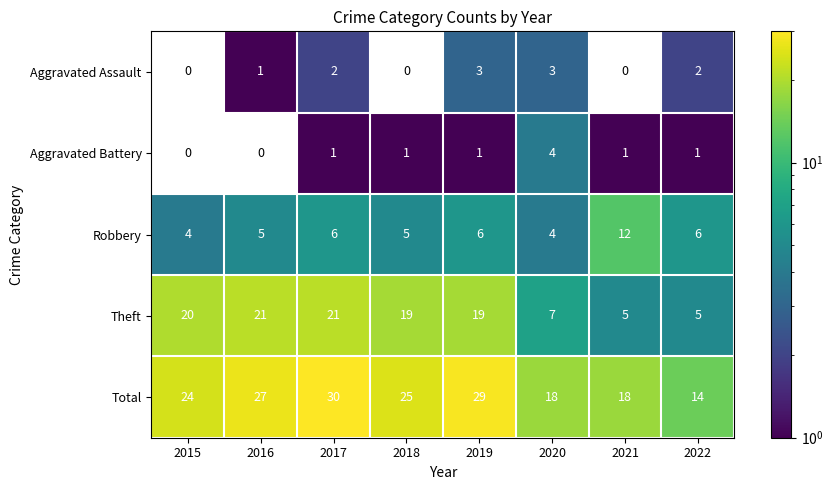

What is the minimum value shown in the chart?

1.0